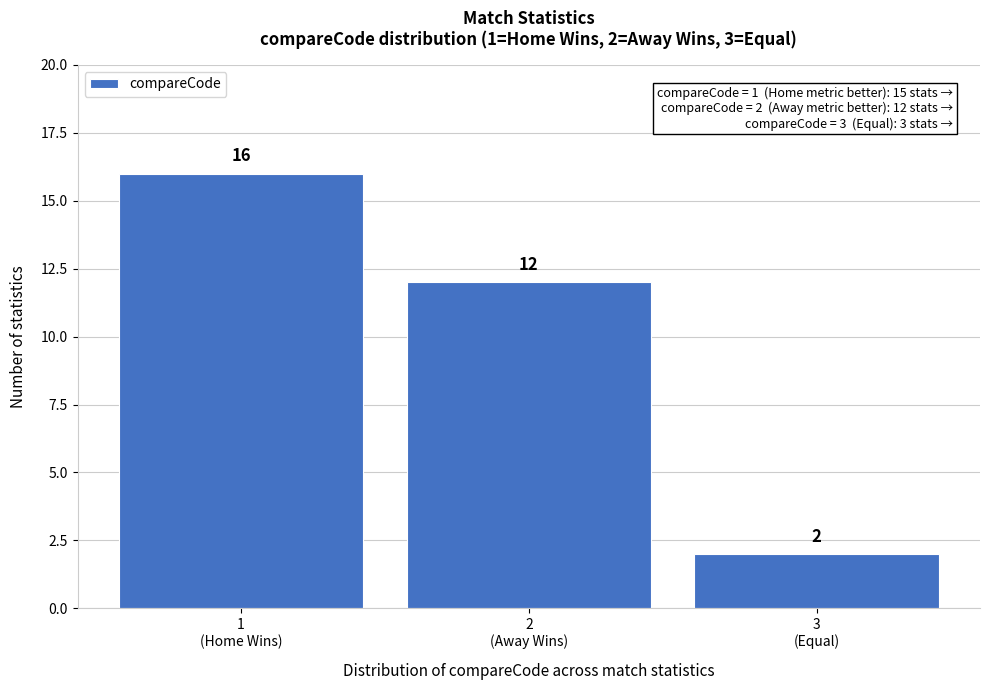

Reading left to right, what are all the values shown in this chart?

16	12	2